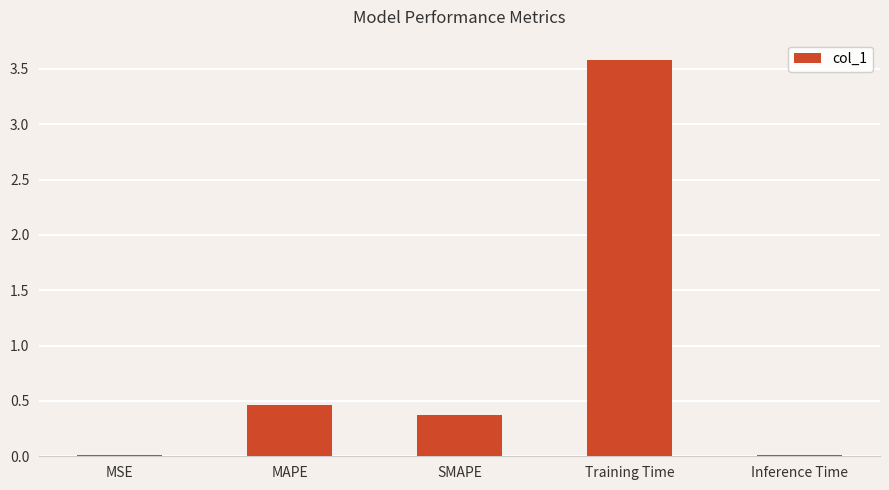

What is the label of the 1st bar from the left?

MSE